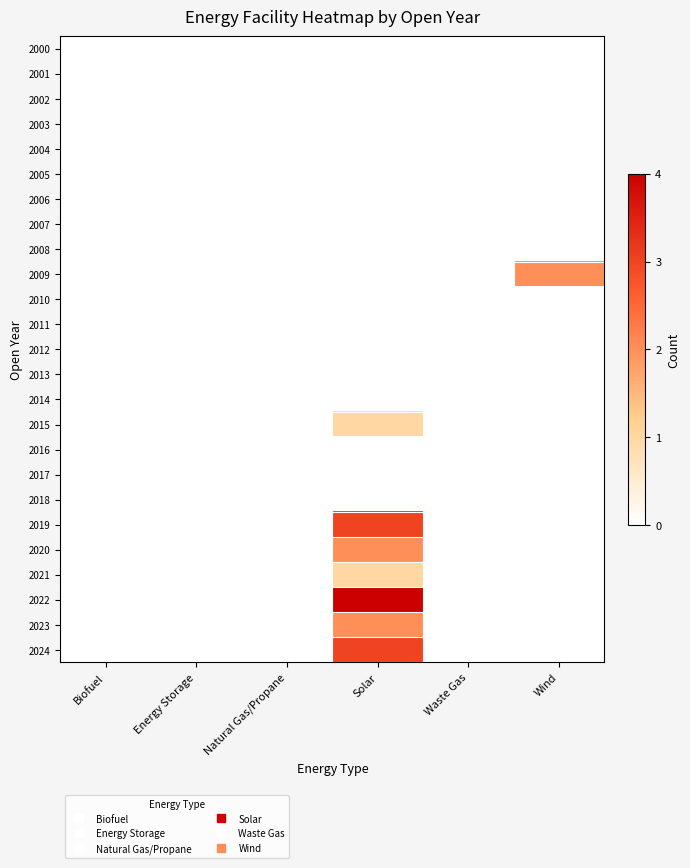

Between Wind and Biofuel, which is larger?

Wind